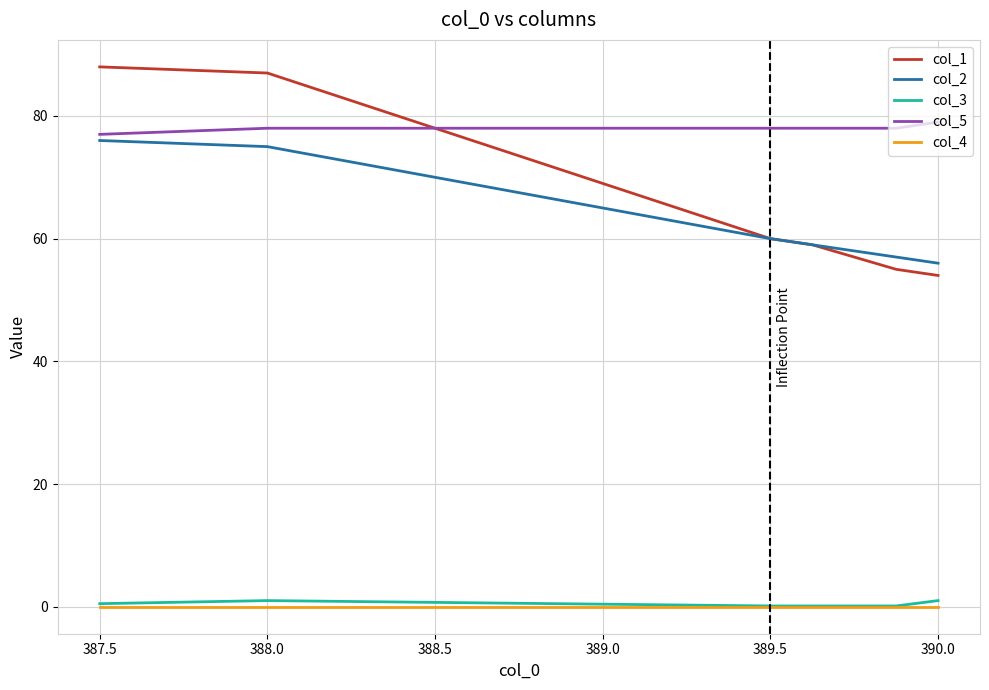

What are all the series names shown in the legend?

col_1, col_2, col_3, col_5, col_4